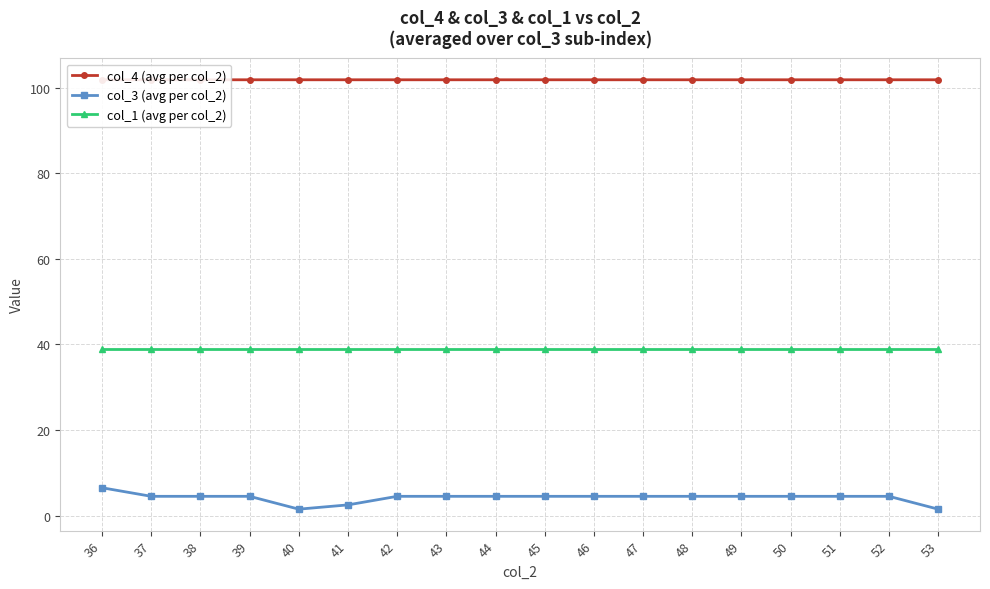

True or false: col_1 (avg per col_2) has a value of 57.2 at 38.

False